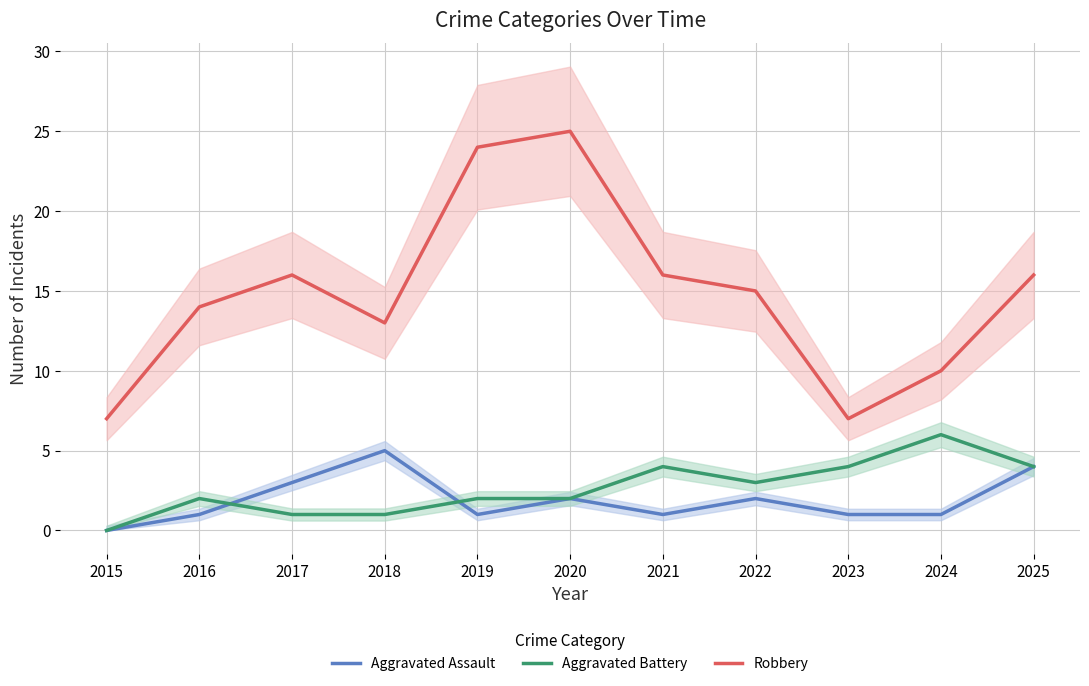

At how many categories does at least one series exceed 10?

8